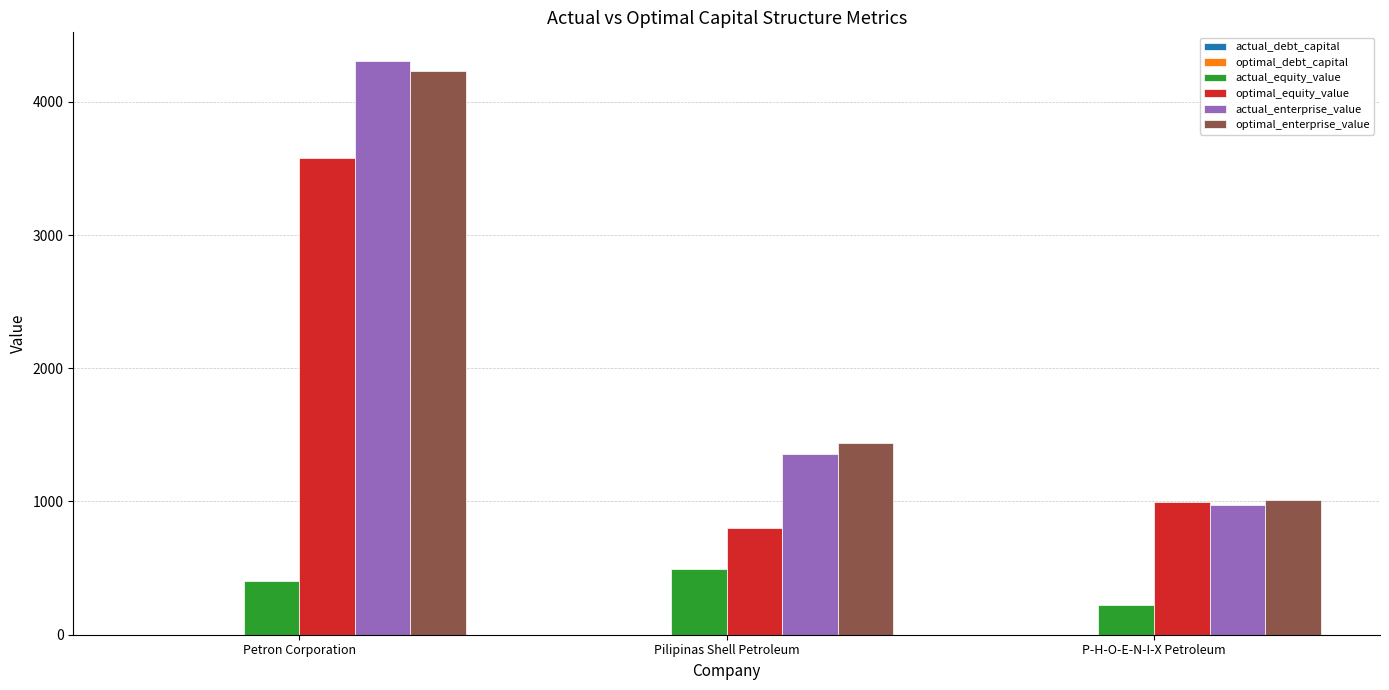

How many groups of bars are there?

3